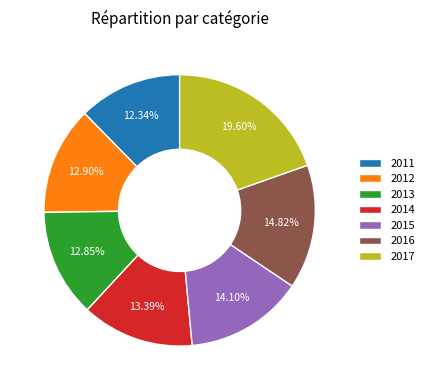

Do 2012 and 2013 together represent more than half of the pie?

No